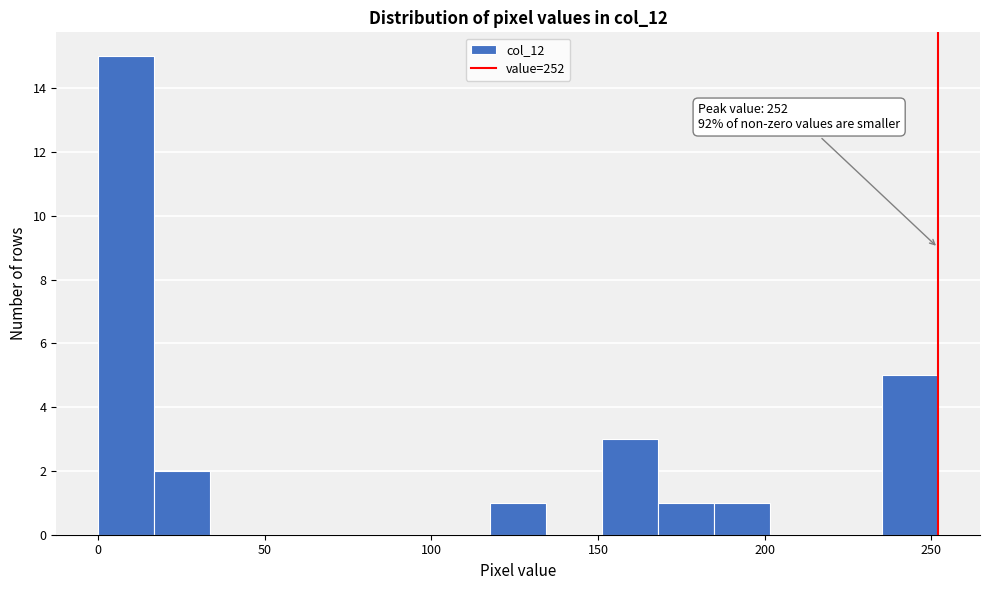

Read against the x-axis, roughly where is the centre of the tallest bar?

10